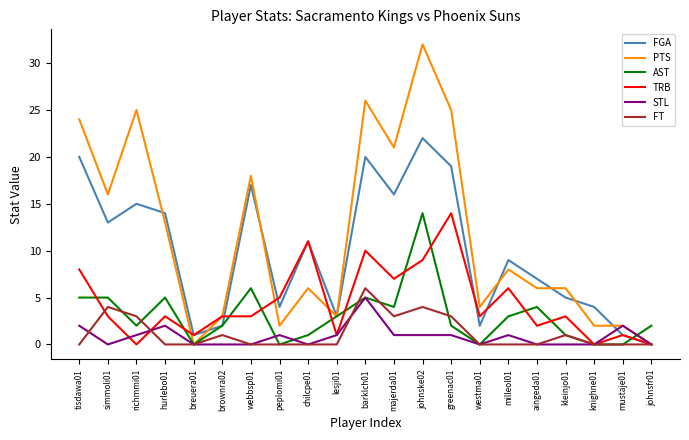

Which series has the largest total across all categories?

PTS